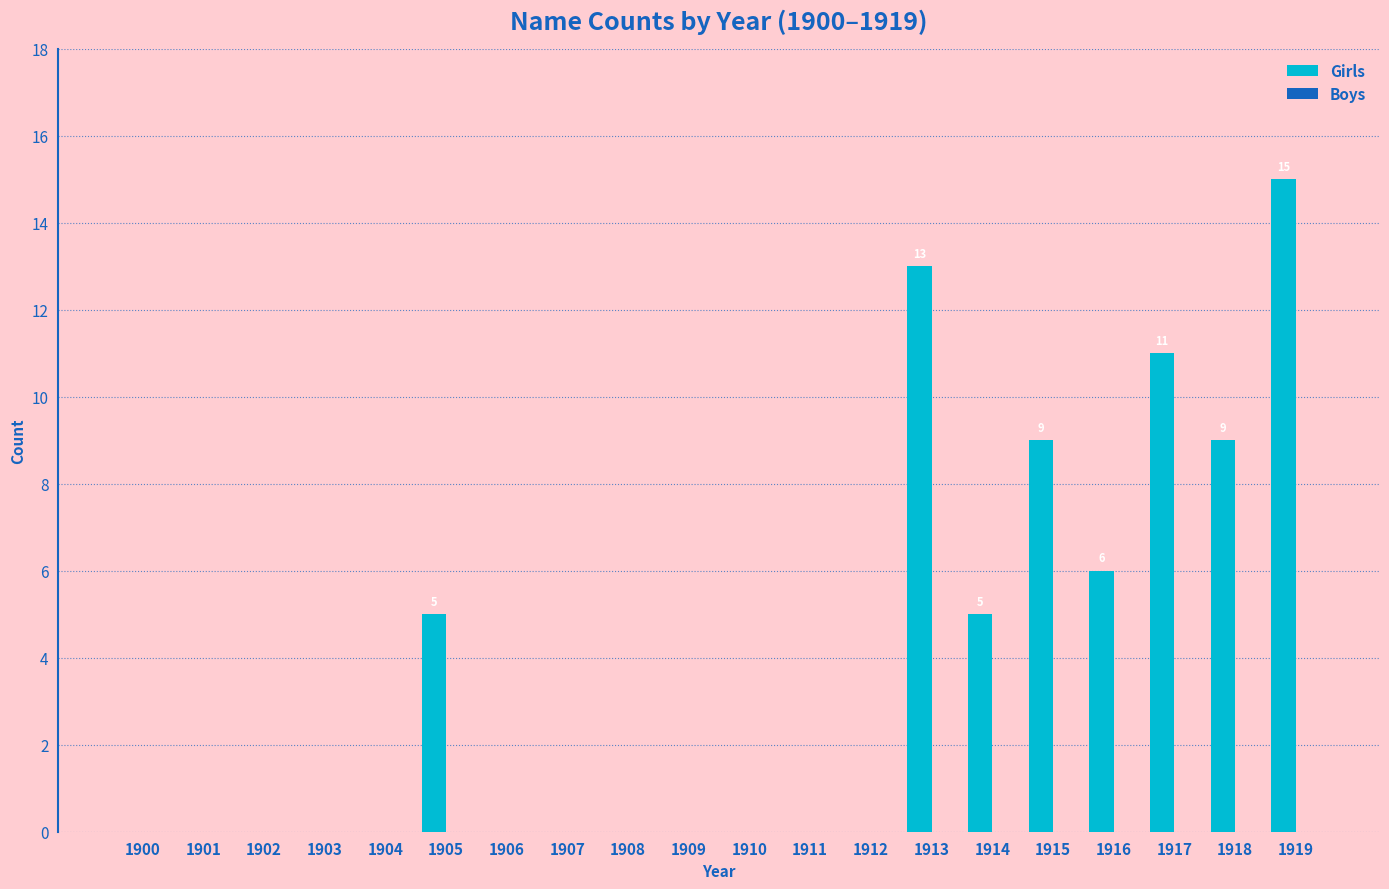

At which category does the chart reach its peak across all series?

1919